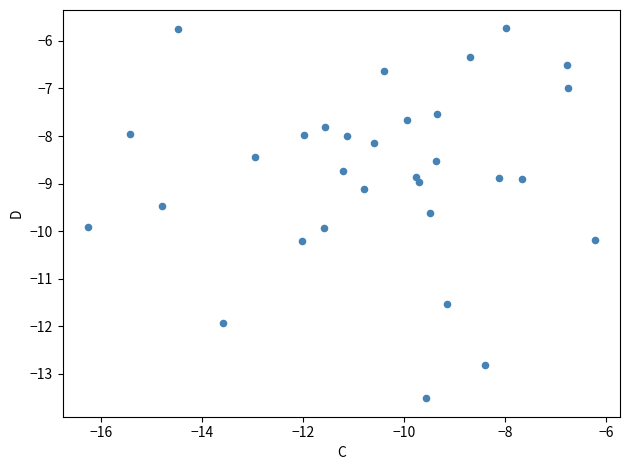

What is the range of X values (max minus min)?

10.0